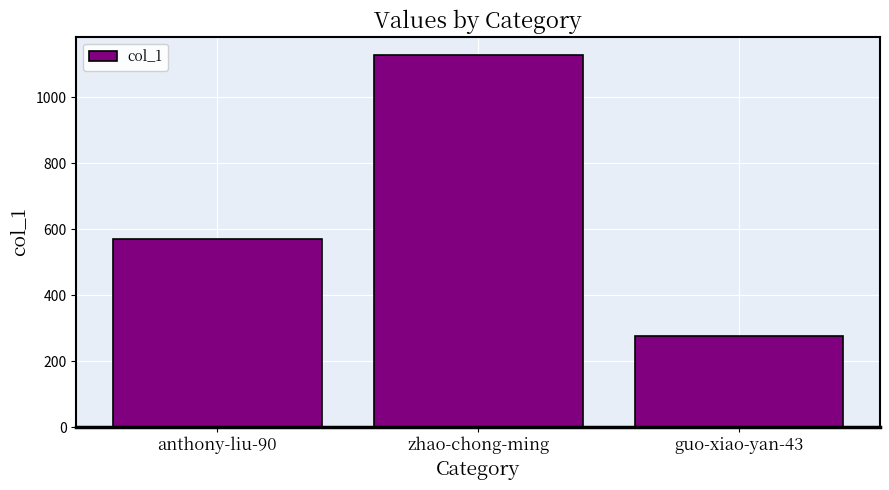

How many values are between 275 and 1128?

3